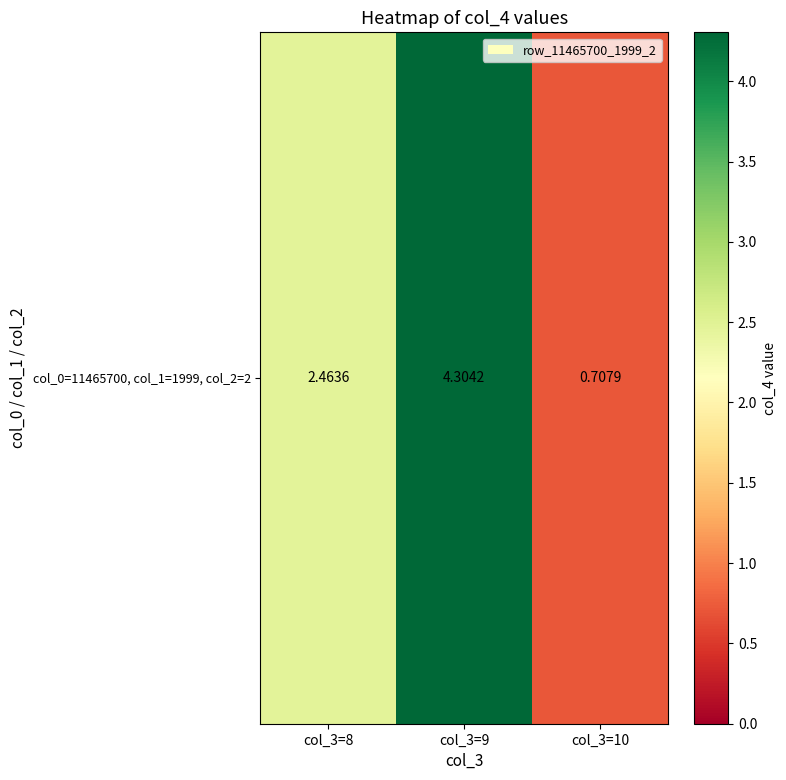

List the labels in order of value, smallest first.

col_3=10, col_3=8, col_3=9